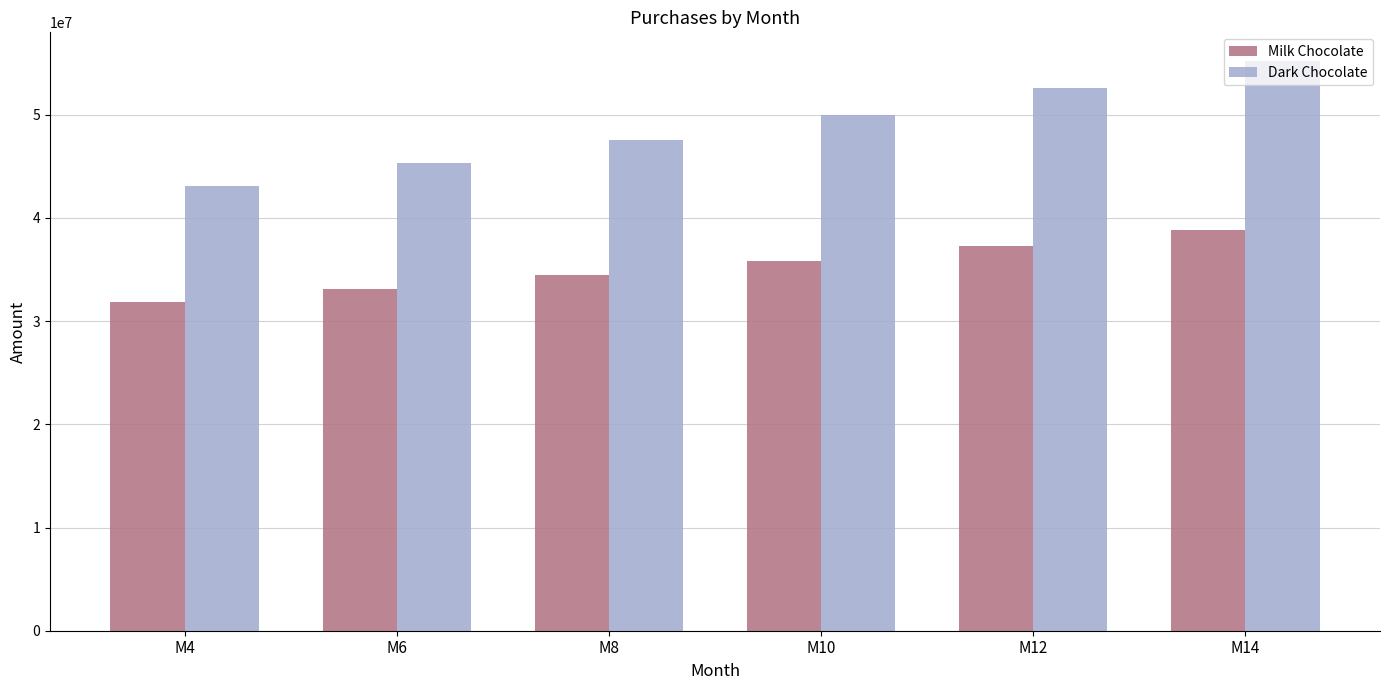

What is the difference between the maximum and second lowest values in the Milk Chocolate series?

5685774.8